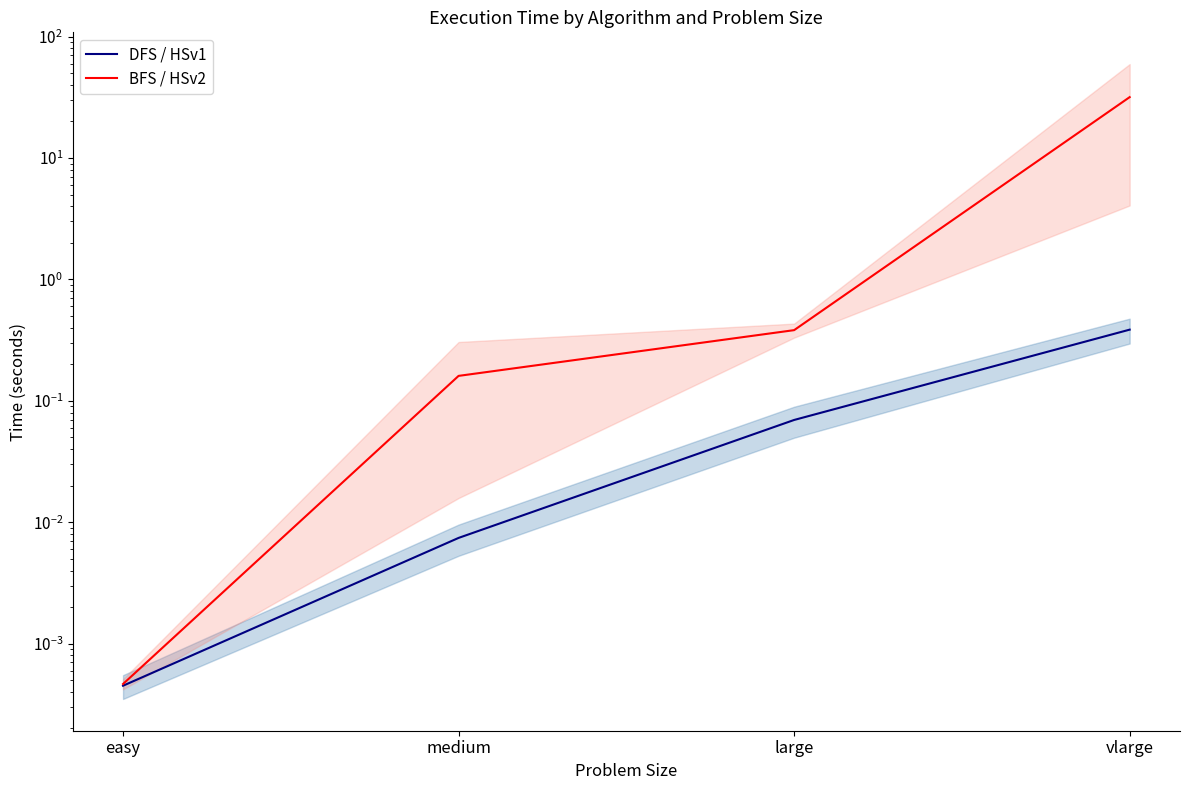

Which series changed the most between medium and vlarge?

BFS / HSv2